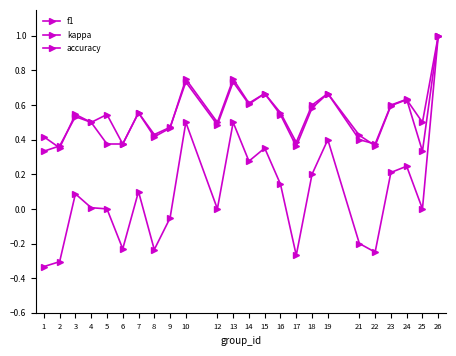

How many interior local valleys does the kappa series have?

7